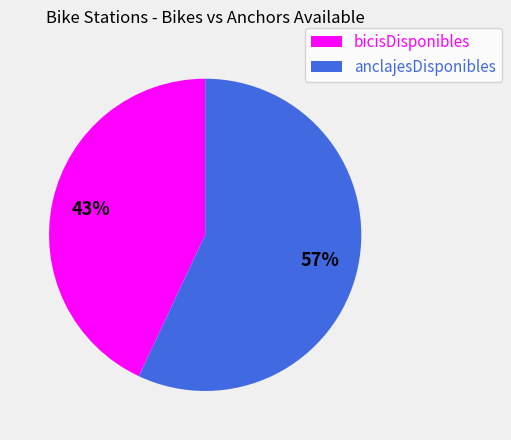

How many segments does this pie chart have?

2